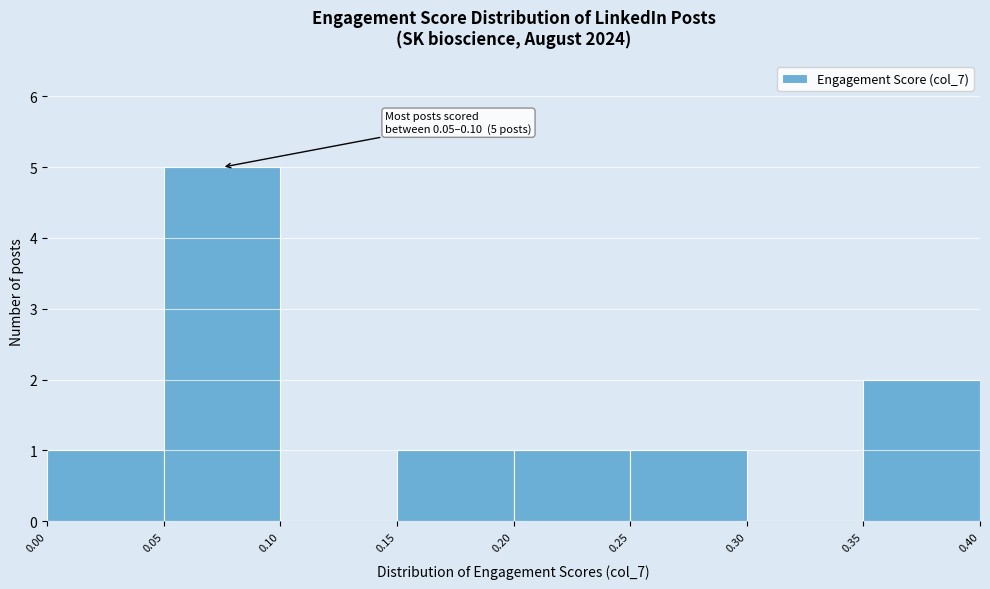

Which range on the x-axis has the tallest bar?

0.05 to 0.10